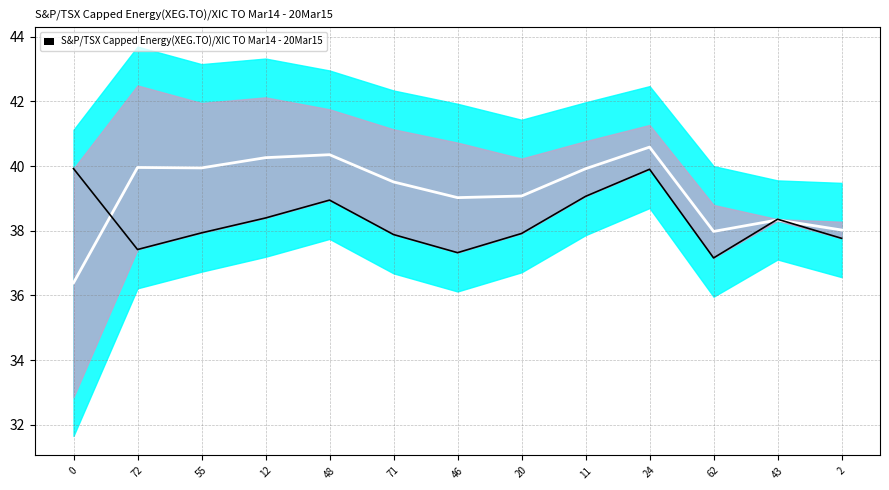

What position from the right is 2?

1